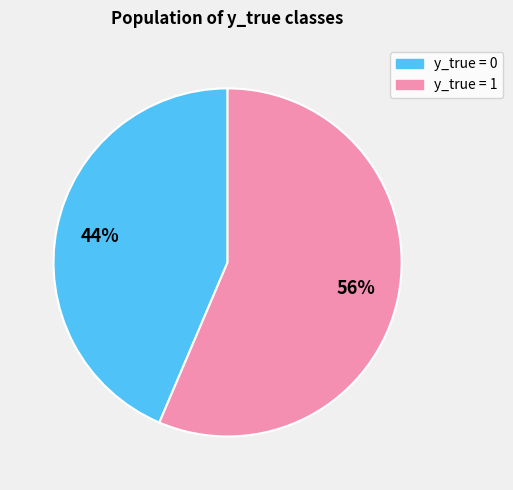

How many segments does this pie chart have?

2